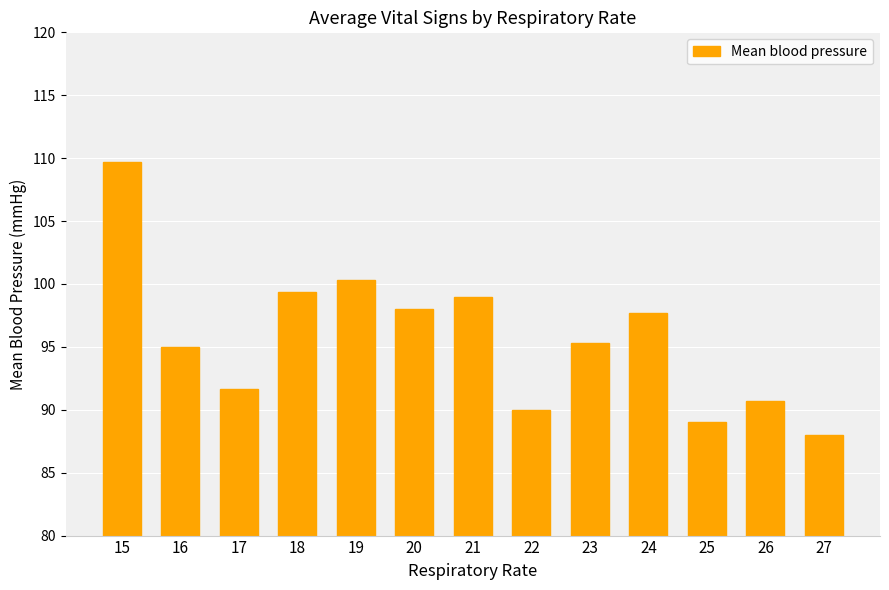

What is the difference between the maximum and minimum values?

21.7